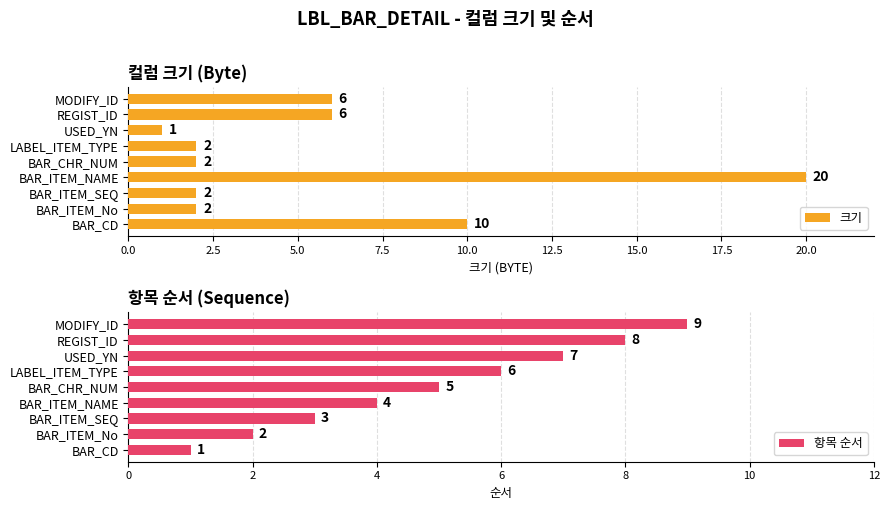

Which series has the widest spread of values?

크기